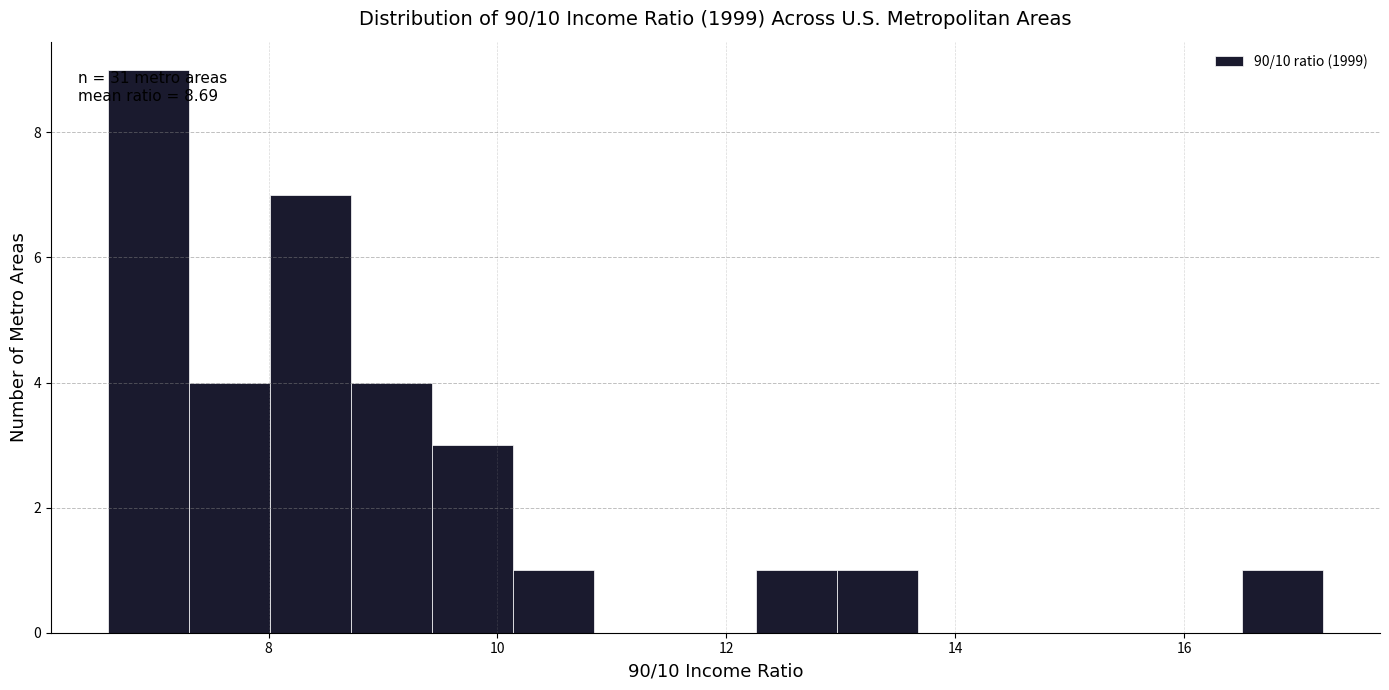

Around what value on the x-axis is the tallest bar? Give the approximate position of its centre, as read against the axis.

7.0